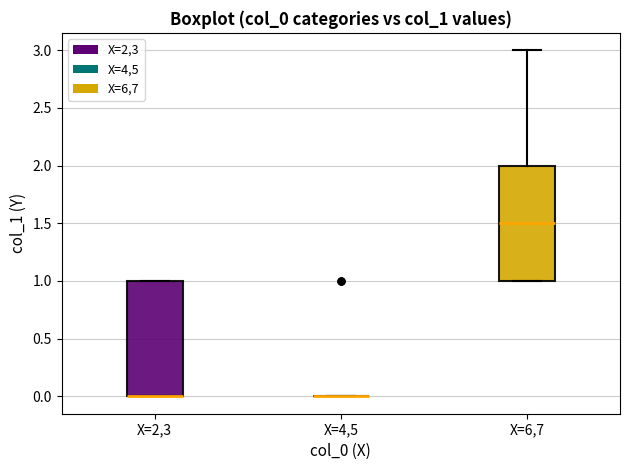

Reading left to right, read every box against the y-axis: the position of its median line, the range the box covers, and the ends of its whiskers. The values are not printed on the chart, so give them approximately, as read against the axis.

X=2,3: median 0.0 (drawn on the box's lower edge), box 0.0 to 1.0, whiskers 0.0 to 1.0
X=4,5: box collapsed to a line at 0.0, whiskers 0.0 to 0.0
X=6,7: median 1.5, box 1.0 to 2.0, whiskers 1.0 to 3.0